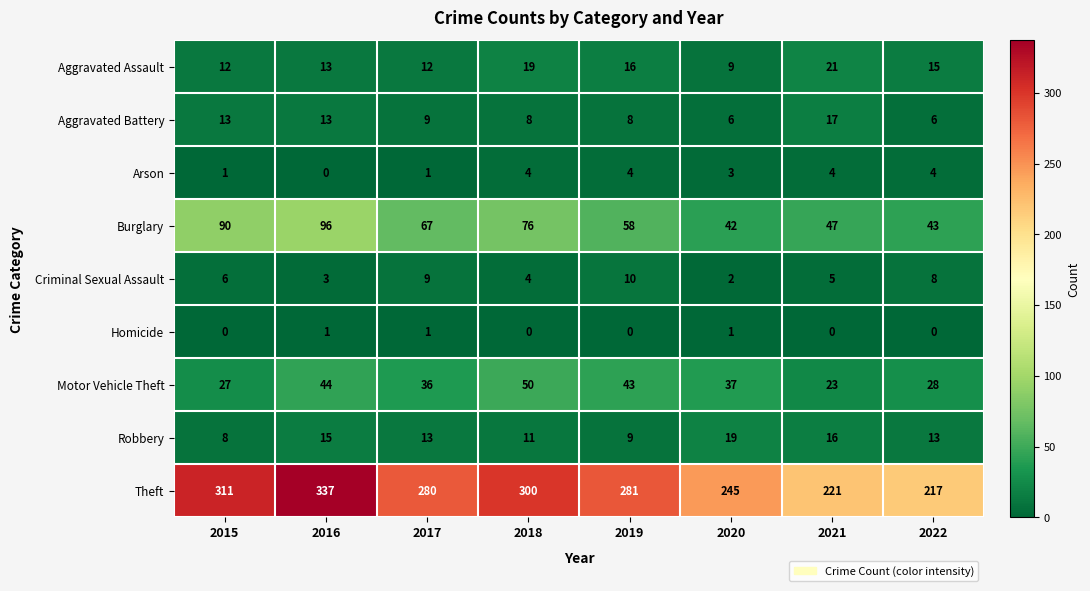

At 2022, list the series in order from smallest to largest.

Homicide, Arson, Aggravated Battery, Criminal Sexual Assault, Robbery, Aggravated Assault, Motor Vehicle Theft, Burglary, Theft